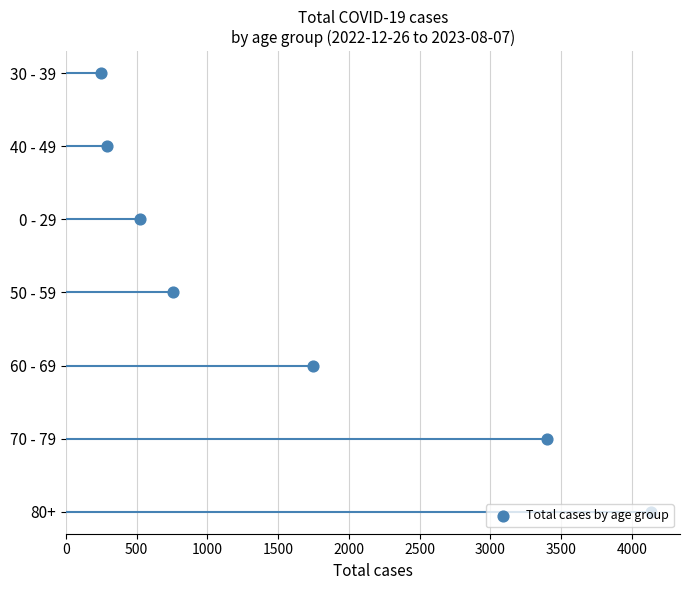

Between 1000 and 0, which is larger?

1000